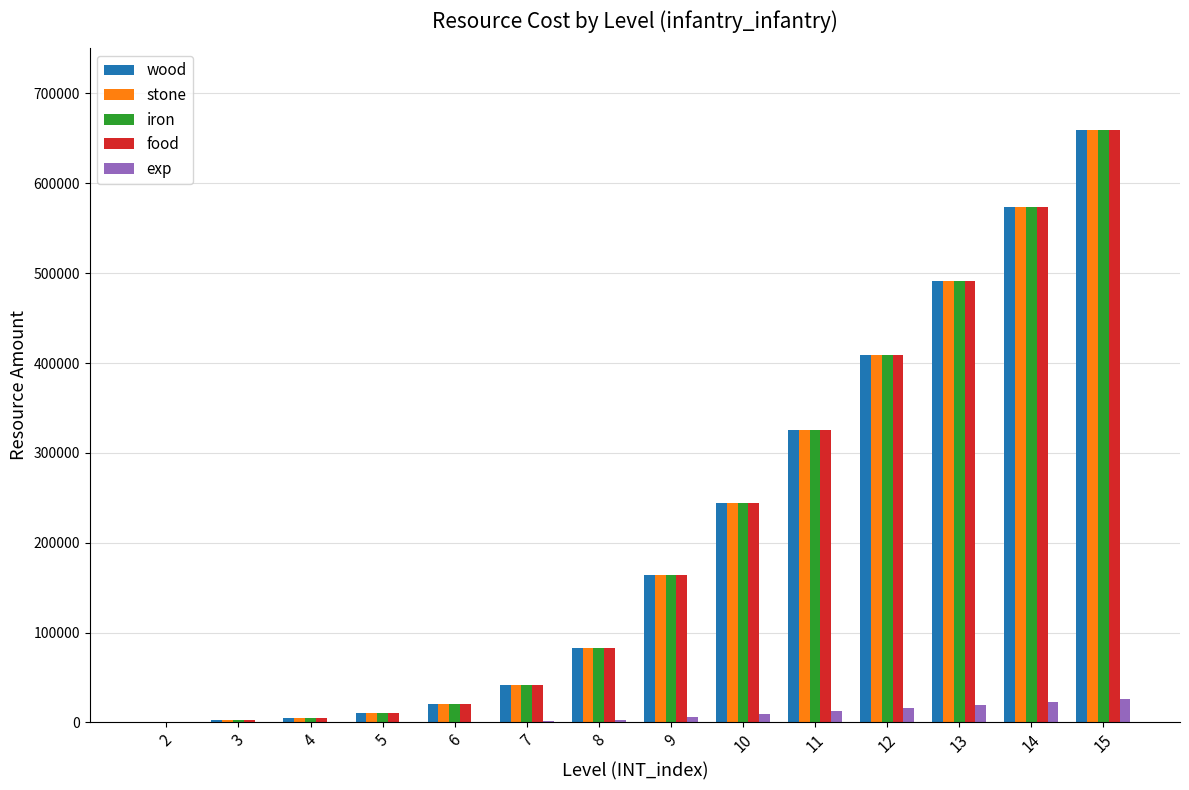

At which label does iron reach its peak?

15